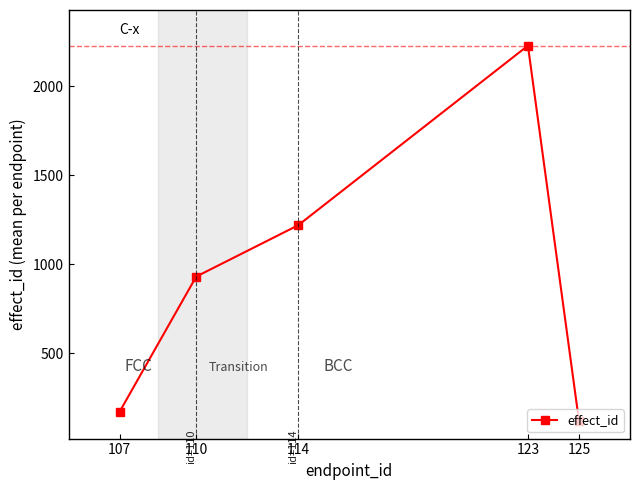

How many data points are less than 931?

2